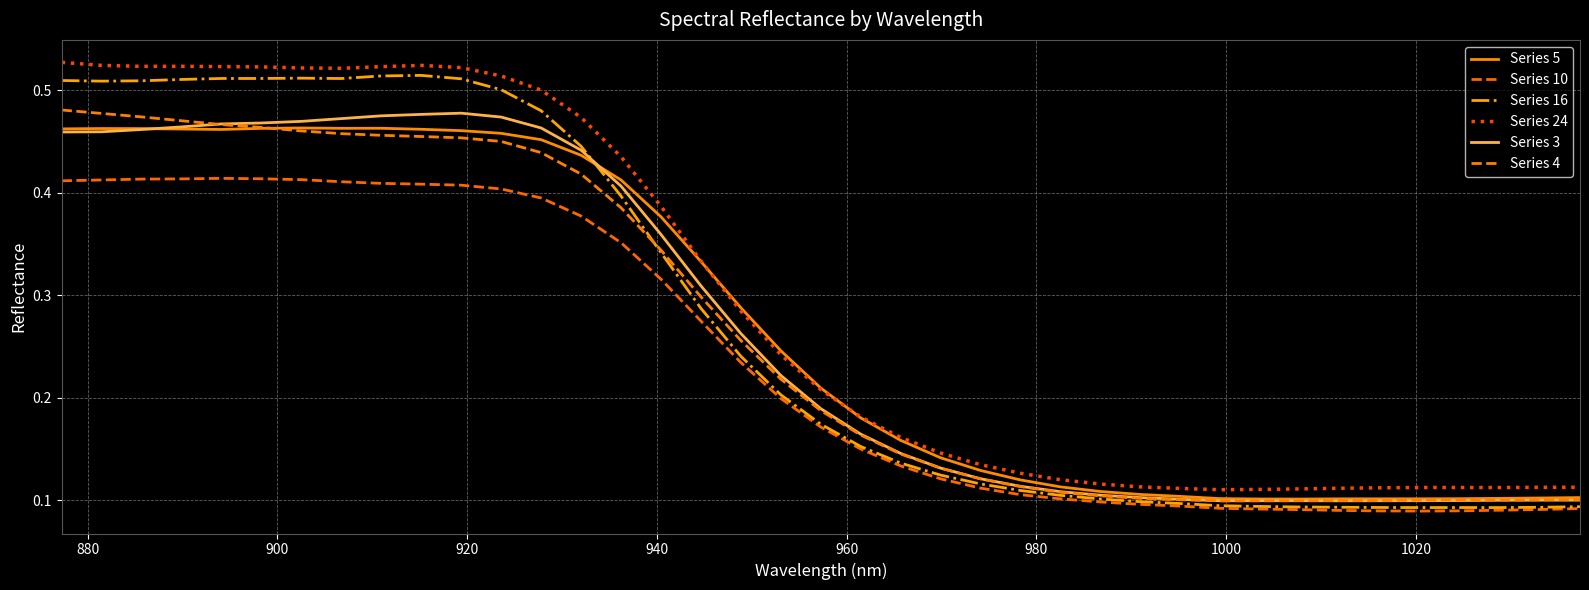

Does the chart have visible grid lines?

Yes